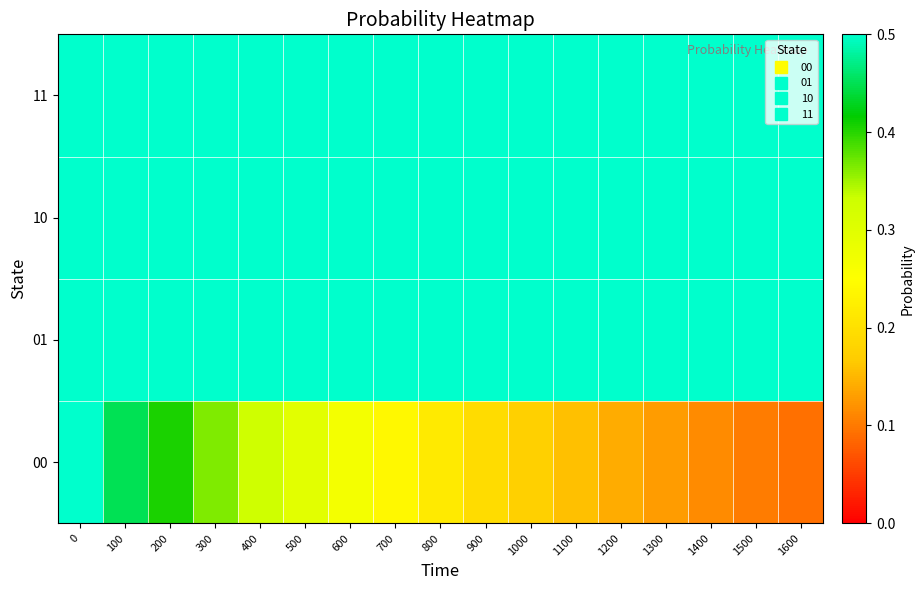

What is the maximum value shown in the chart?

0.5